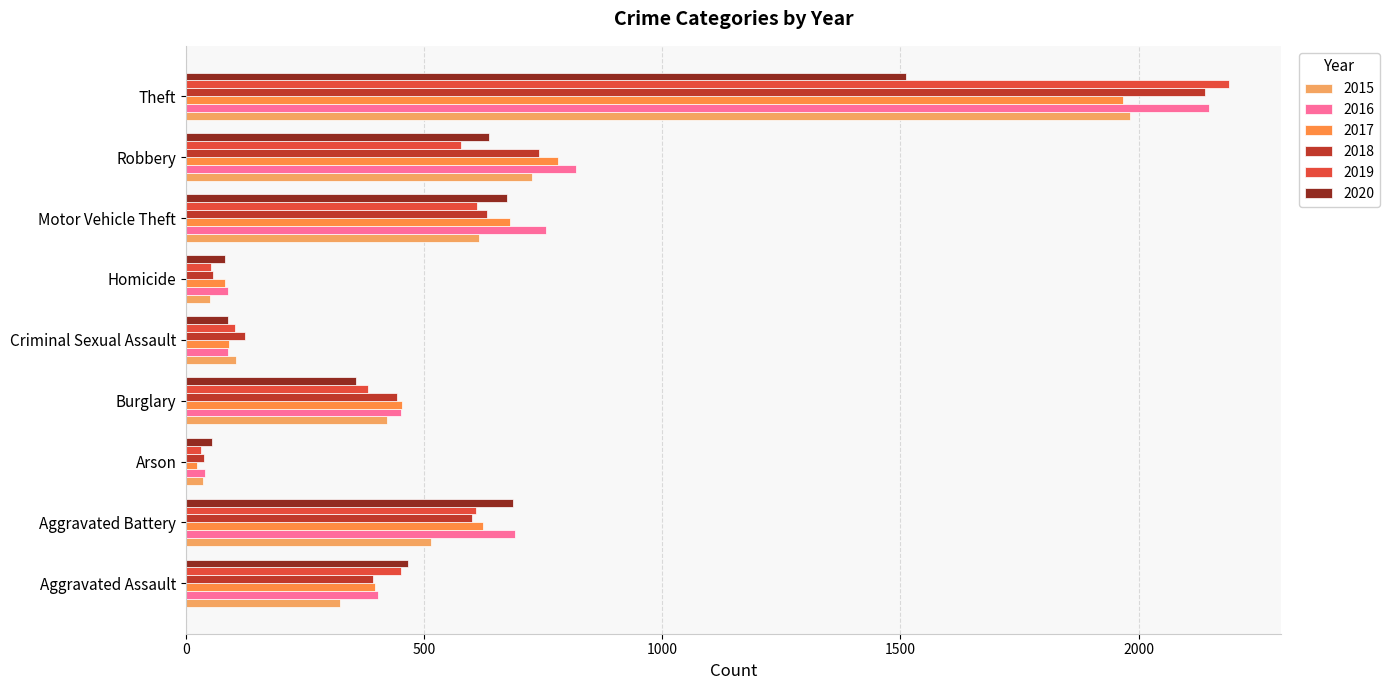

Which series has the largest total across all categories?

2016